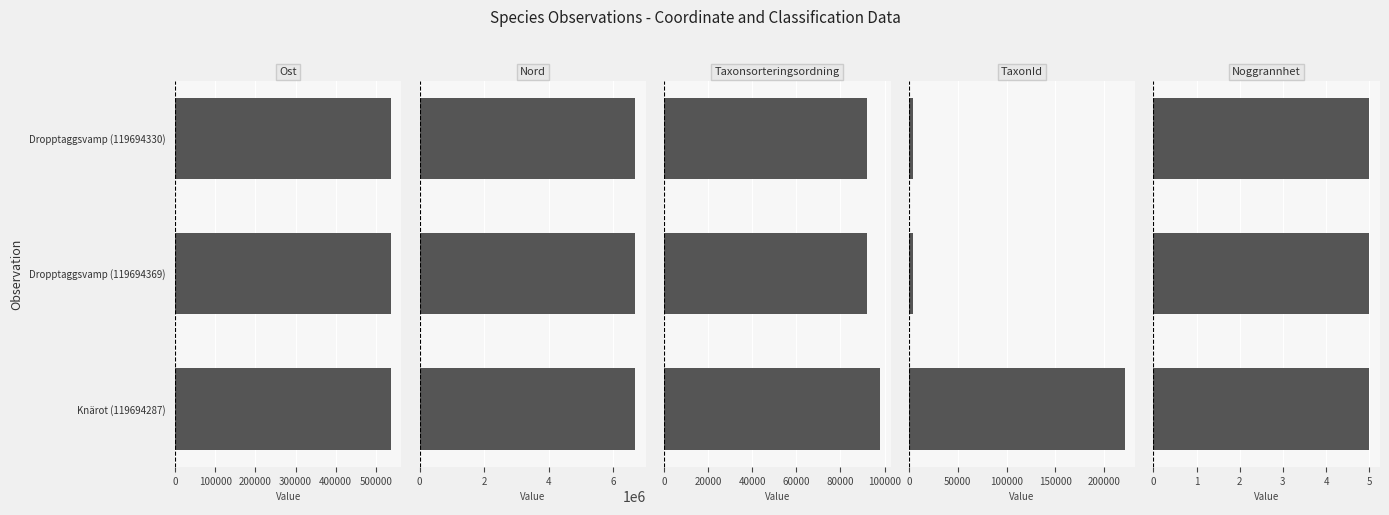

Count the Taxonsorteringsordning values in the range 91840 to 97907.

3